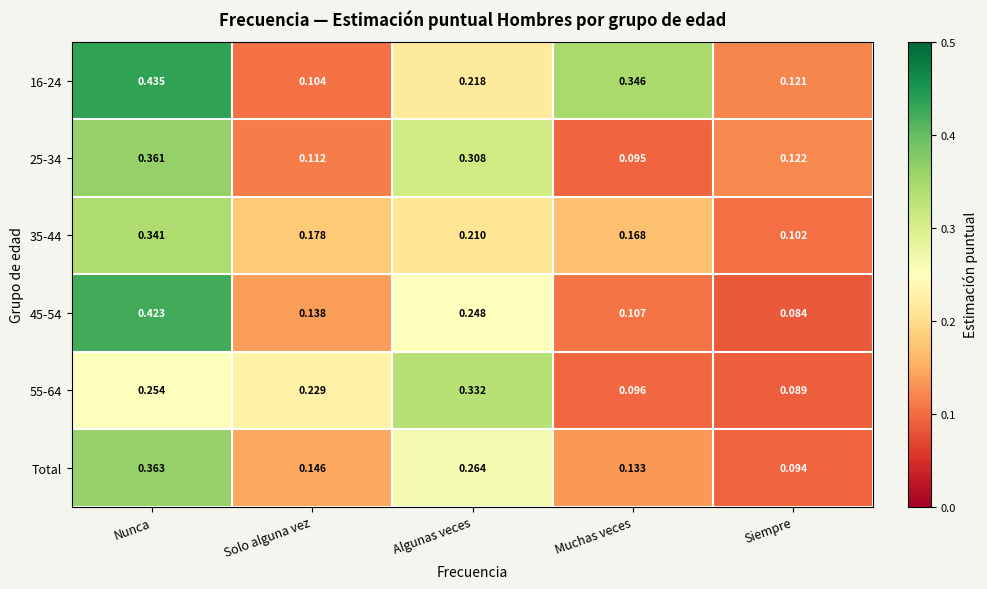

At which label is 35-44 closest to 0?

Siempre